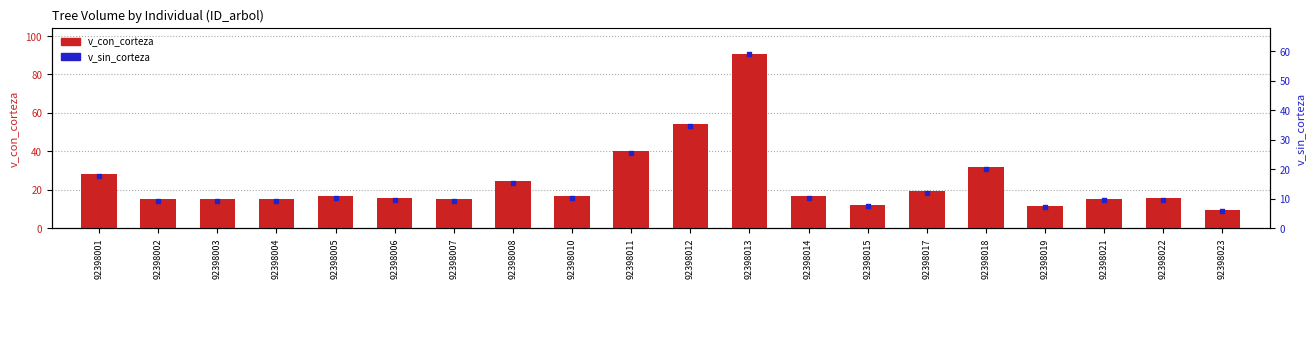

At which category is the sum across all series the highest?

92398013